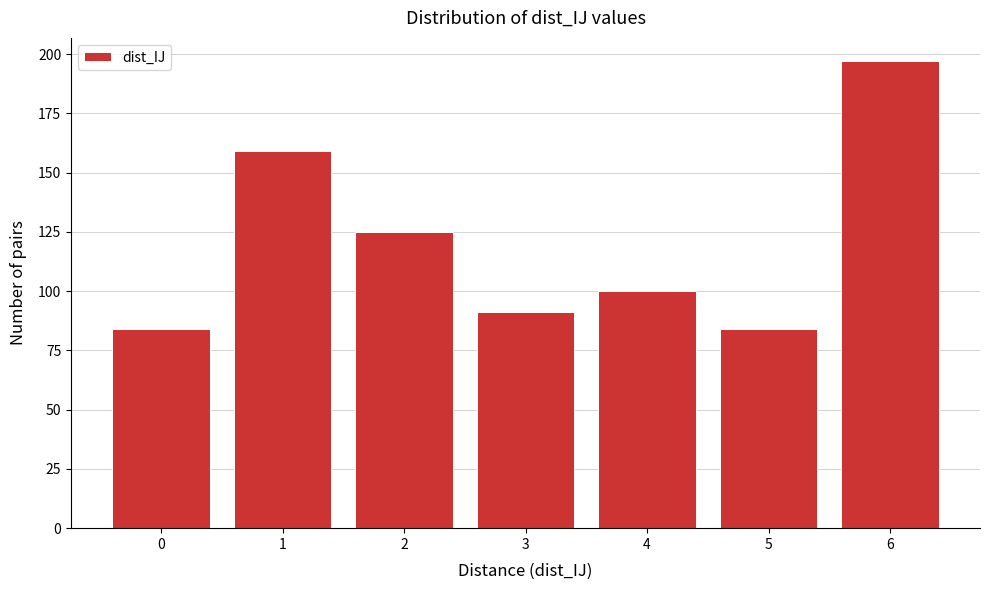

Reading right to left, extract all data points from this chart.

6=197	5=84	4=100	3=91	2=125	1=159	0=84